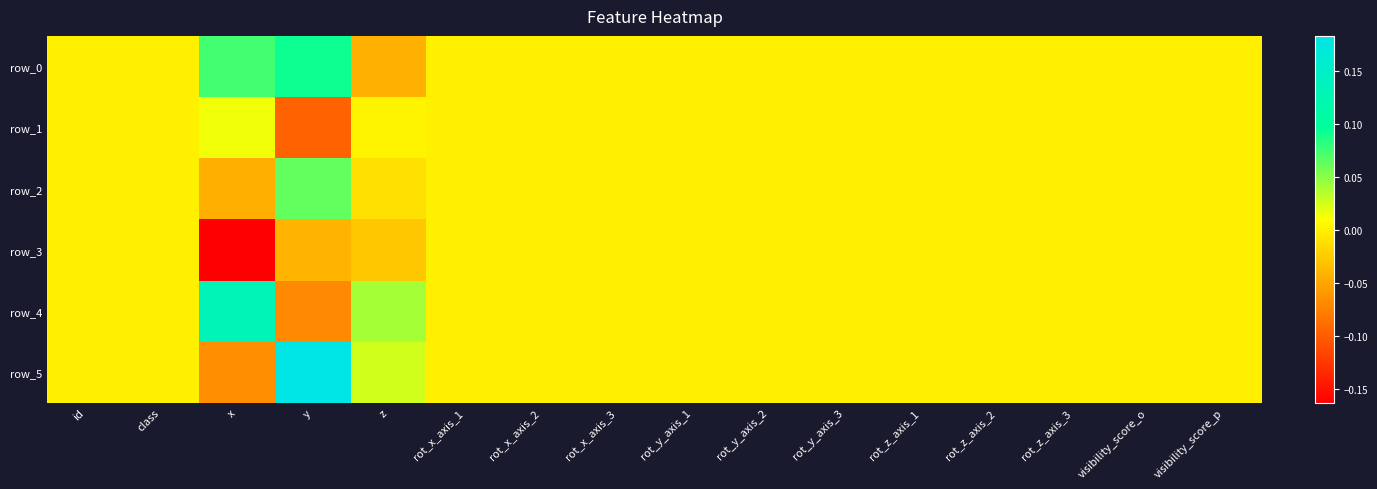

Rank the categories by row_3 value from highest to lowest.

id, class, rot_x_axis_1, rot_x_axis_2, rot_x_axis_3, rot_y_axis_1, rot_y_axis_2, rot_y_axis_3, rot_z_axis_1, rot_z_axis_2, rot_z_axis_3, visibility_score_o, visibility_score_p, z, y, x